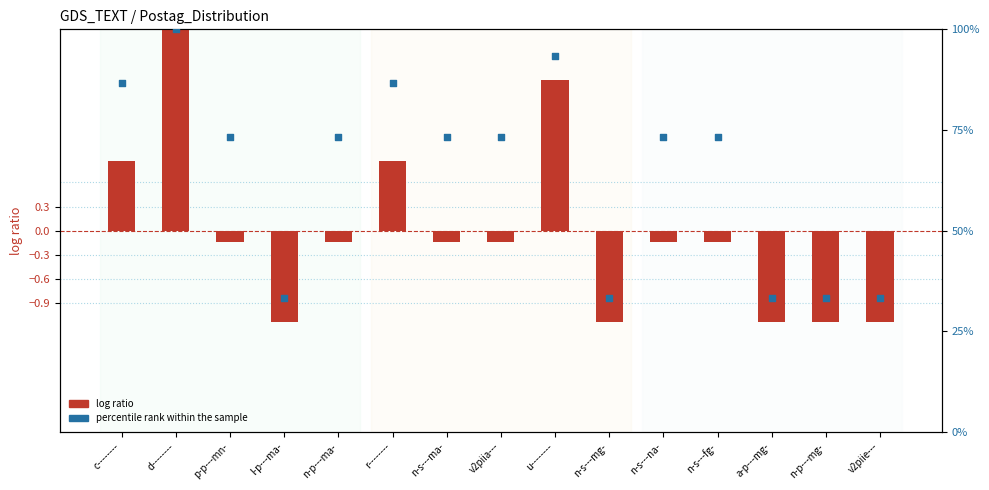

Is the value of percentile rank within the sample at n-p---mg- greater than the value of log ratio at u--------?

Yes